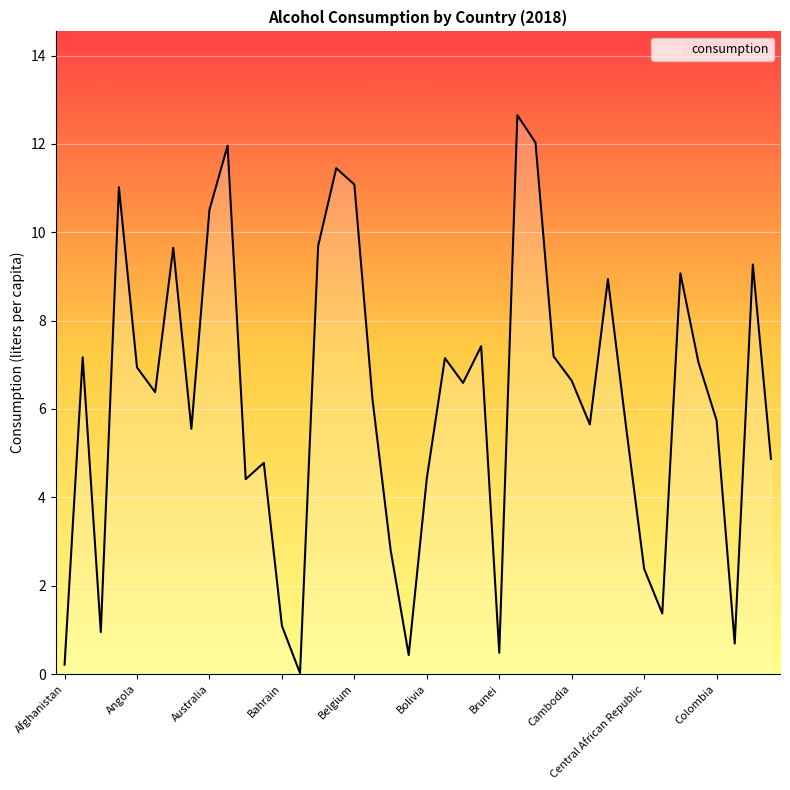

What is the difference between the maximum and minimum values?

12.6